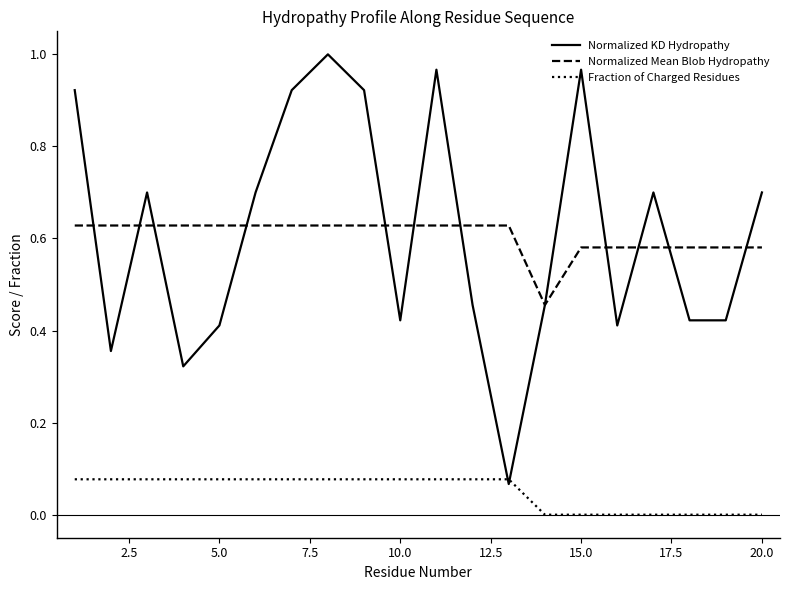

Which series has the widest spread of values?

Normalized KD Hydropathy